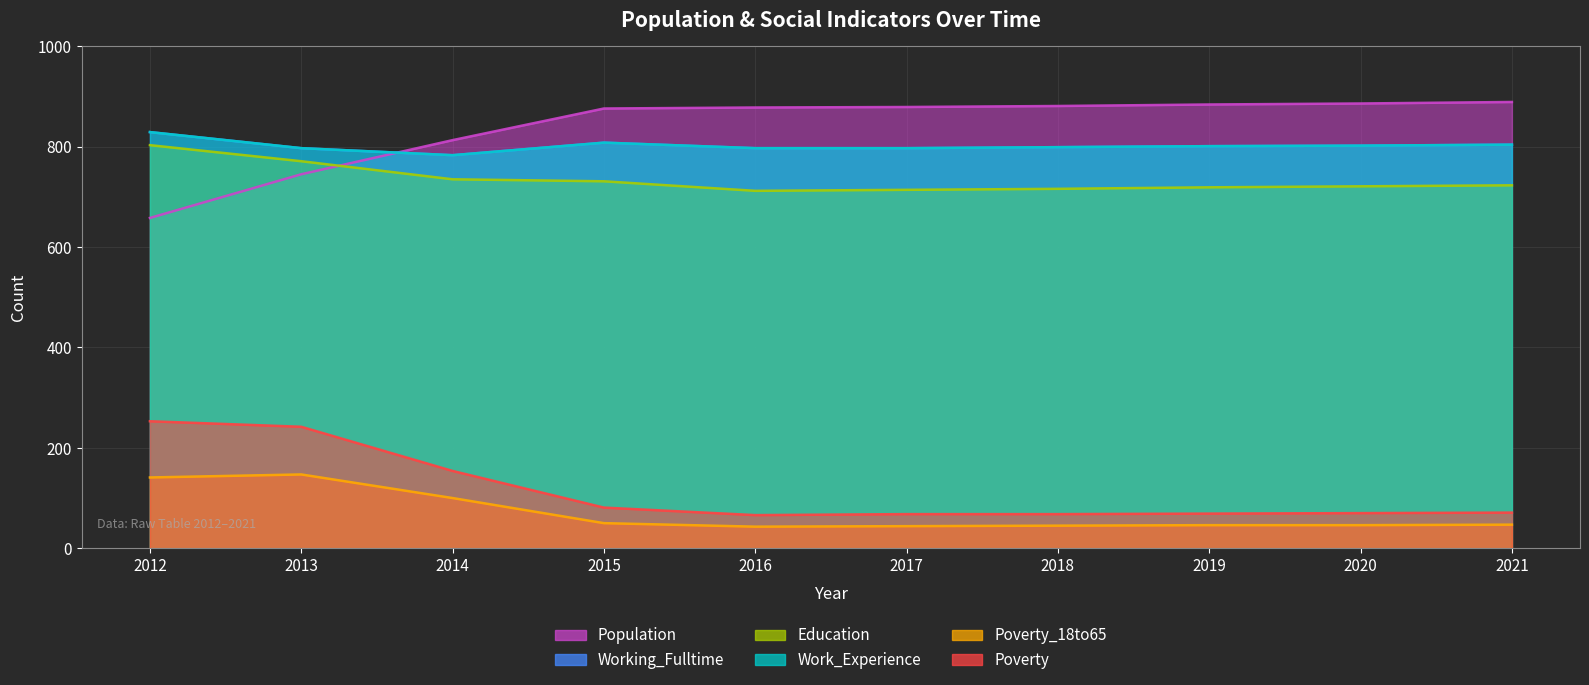

What is the approximate value of Working_Fulltime at 2013, to the nearest 5?

795